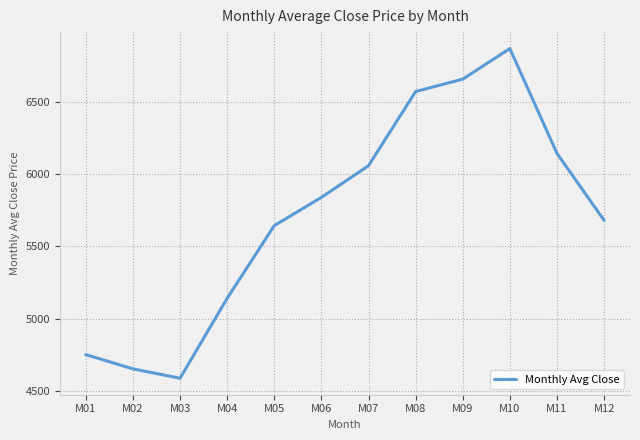

List the labels in order of value, smallest first.

M03, M02, M01, M04, M05, M12, M06, M07, M11, M08, M09, M10